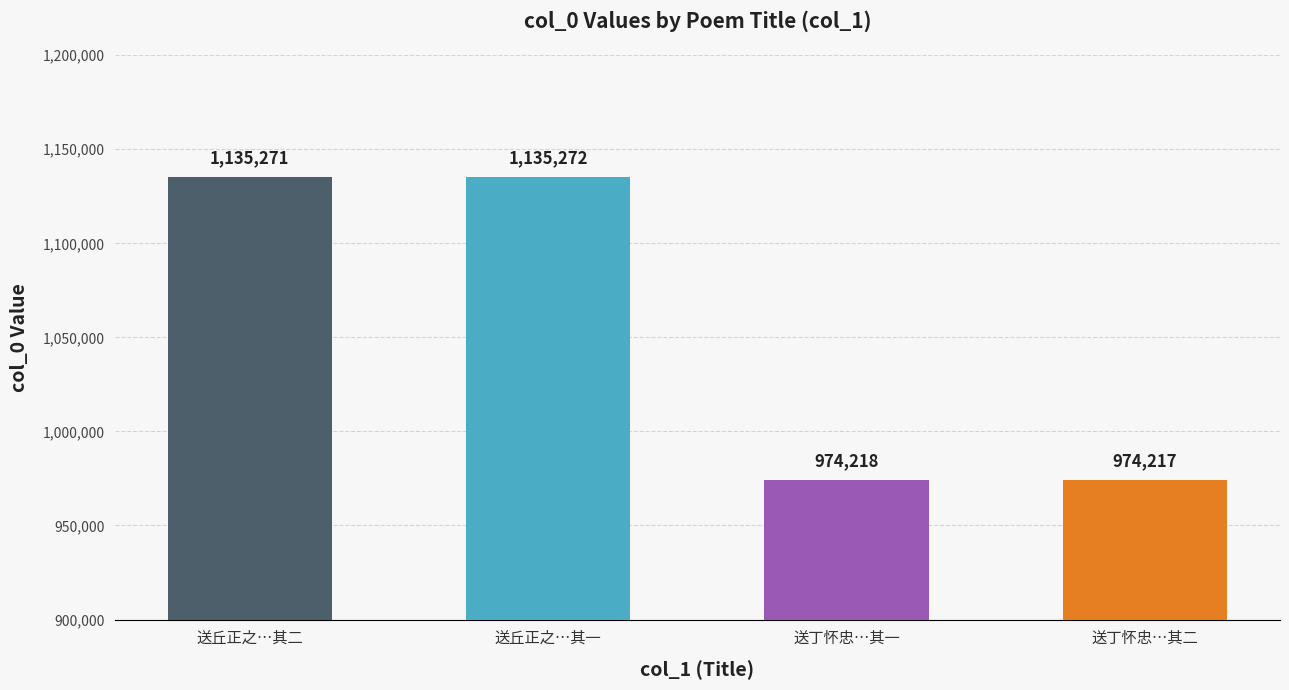

Is it true that the value at 送丘正之海盐州教授二首 其二 is 761570?

False